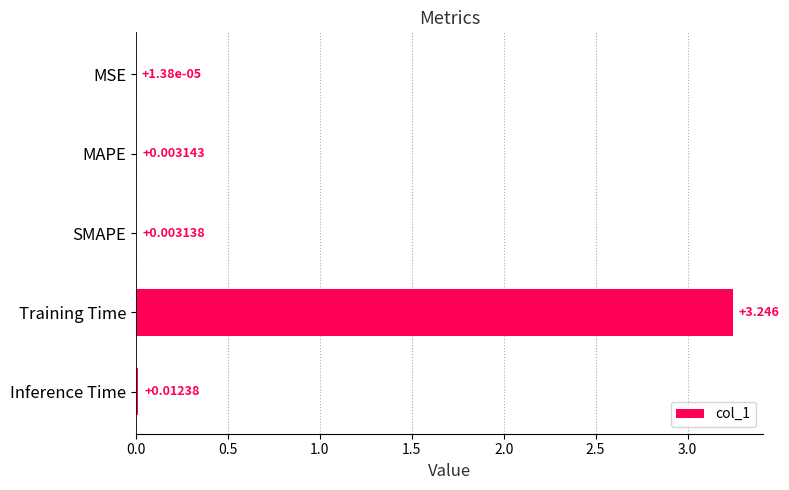

Where is the data nearest to the value 1?

Inference Time